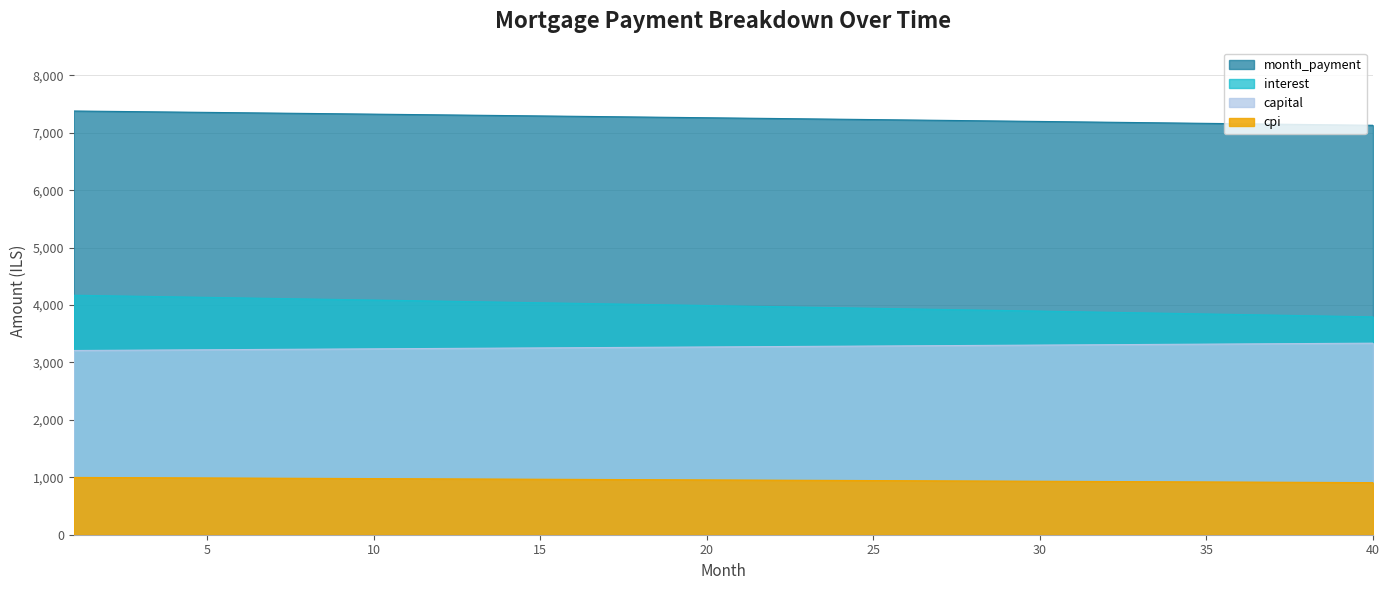

At which label does cpi first exceed 954?

1